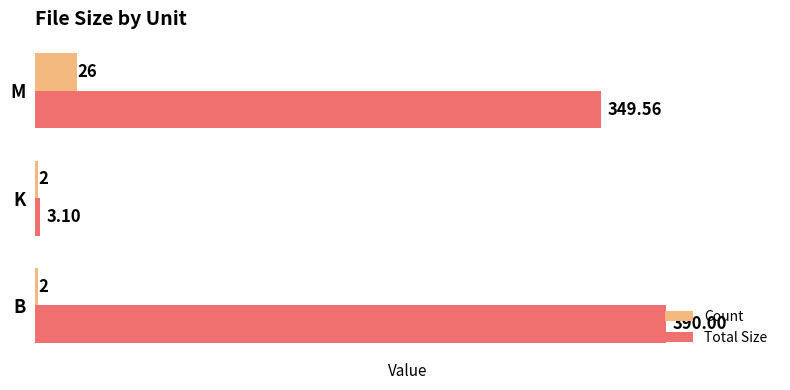

What is the total value across all series at B?

392.0